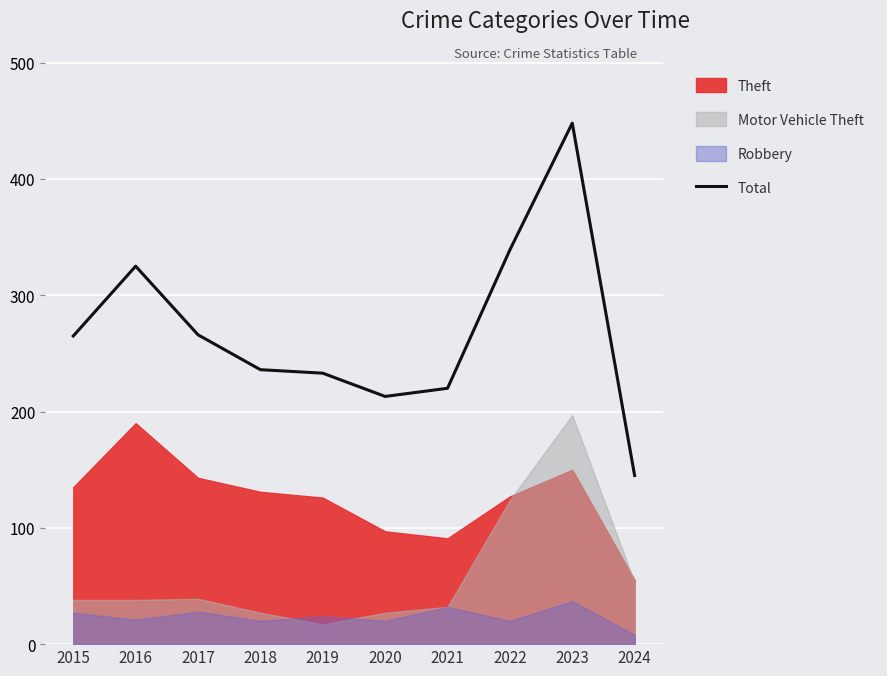

List the labels in order of value, smallest first.

2024, 2020, 2021, 2019, 2018, 2015, 2017, 2016, 2022, 2023